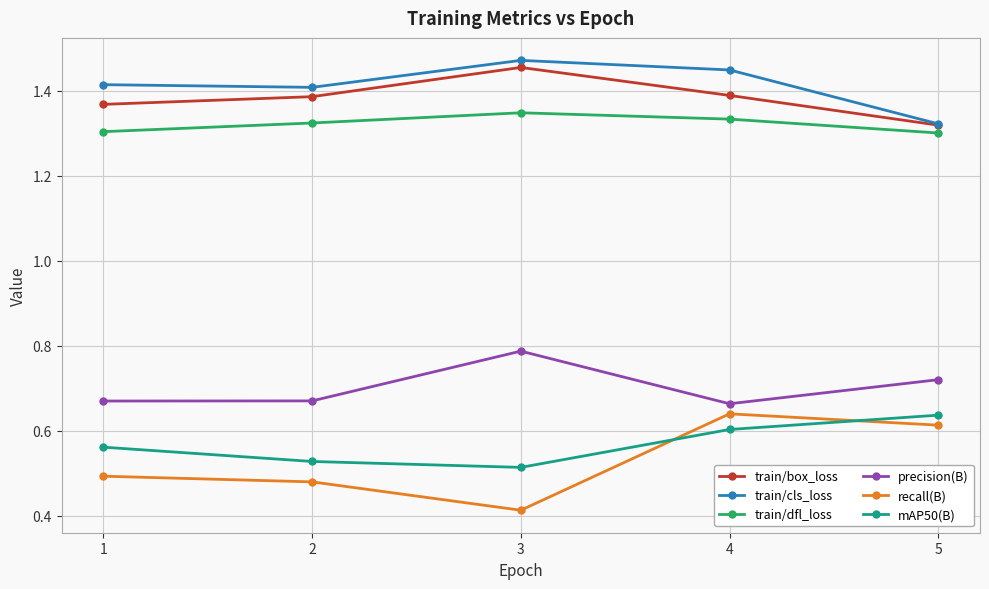

Is it true that train/cls_loss equals 0.7 at 4?

False